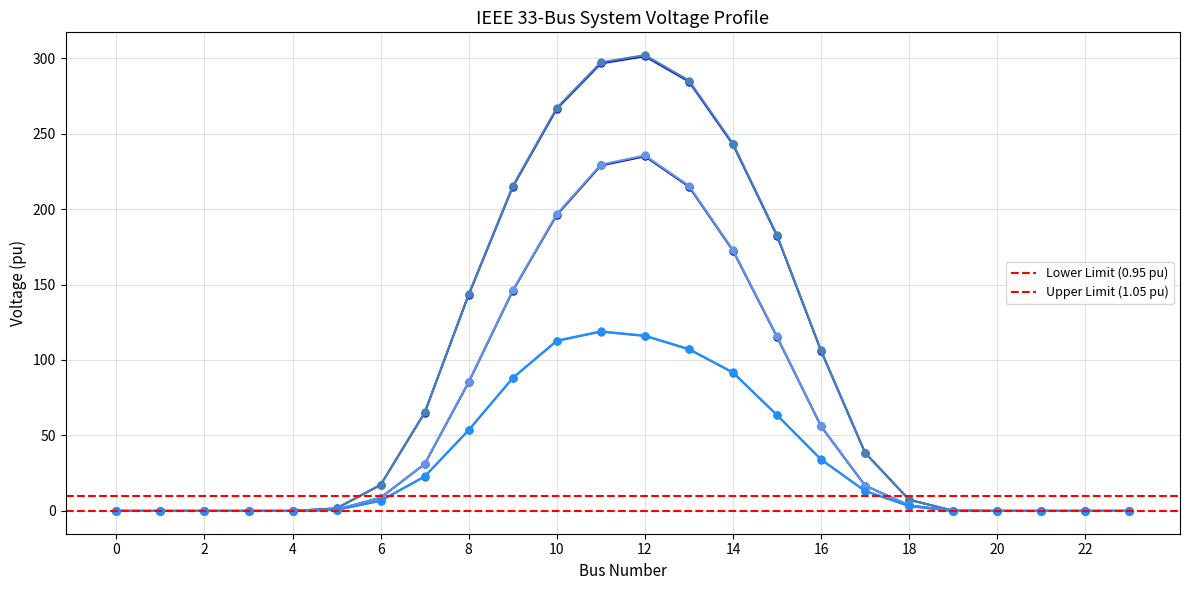

What is the value of the row_1.2 point at the 15th from the left?

91.8